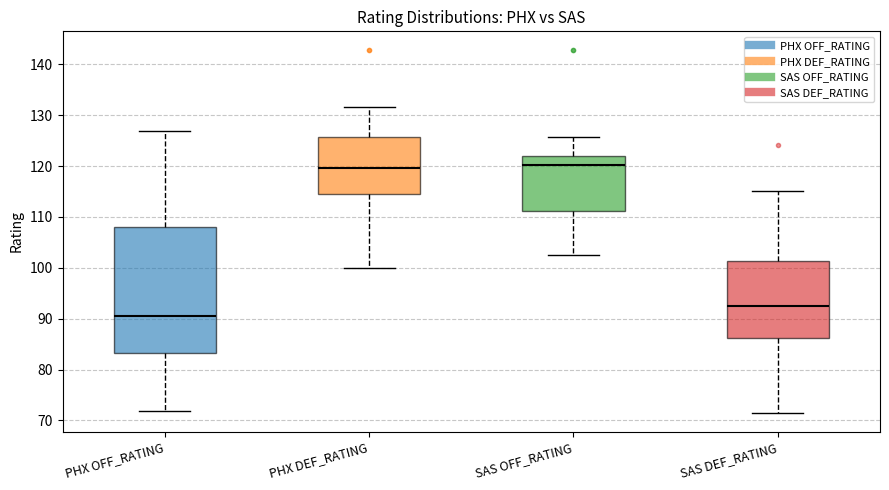

Reading left to right, read every box against the y-axis: the position of its median line, the range the box covers, and the ends of its whiskers. The values are not printed on the chart, so give them approximately, as read against the axis.

PHX OFF_RATING: median 91, box 83 to 108, whiskers 72 to 127
PHX DEF_RATING: median 120, box 115 to 126, whiskers 100 to 132
SAS OFF_RATING: median 120, box 111 to 122, whiskers 103 to 126
SAS DEF_RATING: median 92, box 86 to 101, whiskers 71 to 115